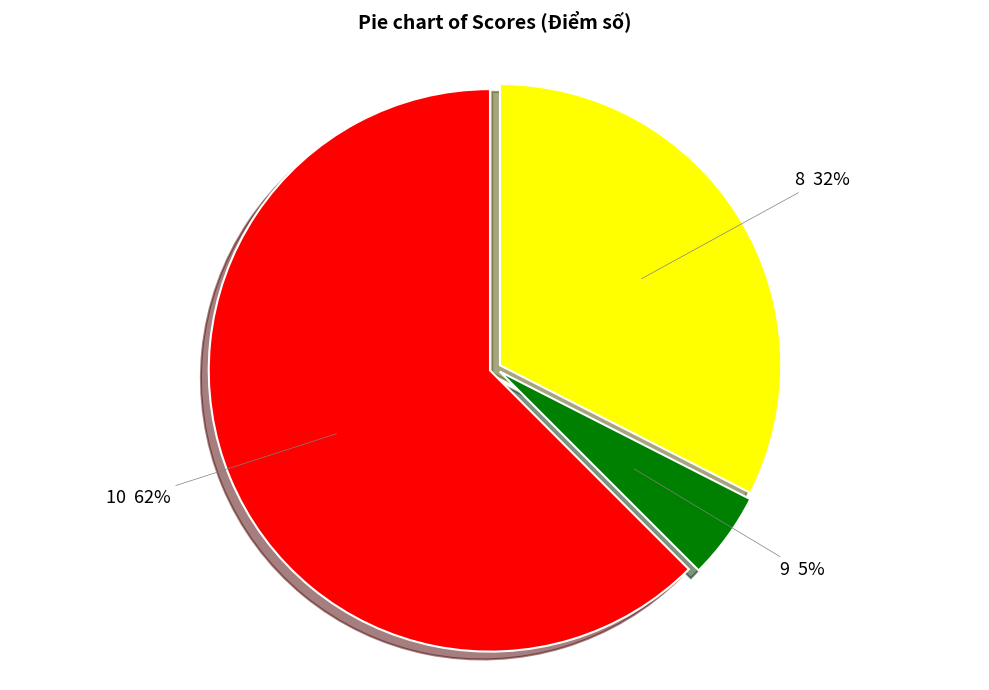

Rank the categories by value from highest to lowest.

10, 8, 9